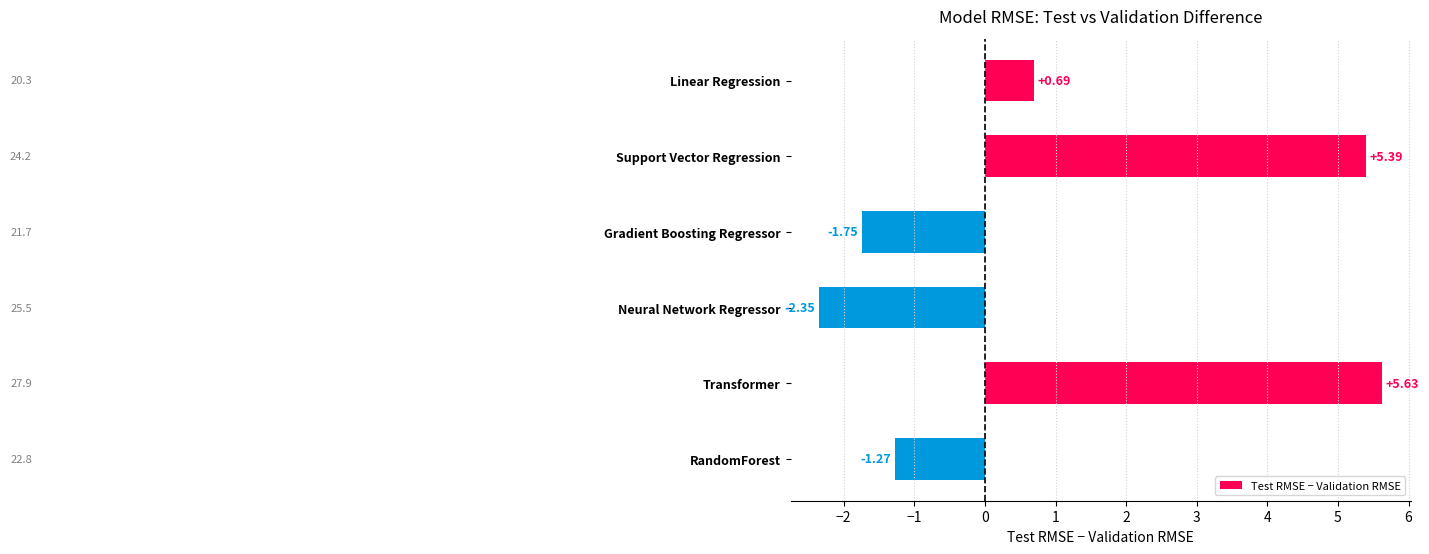

How many data points are less than 0?

3